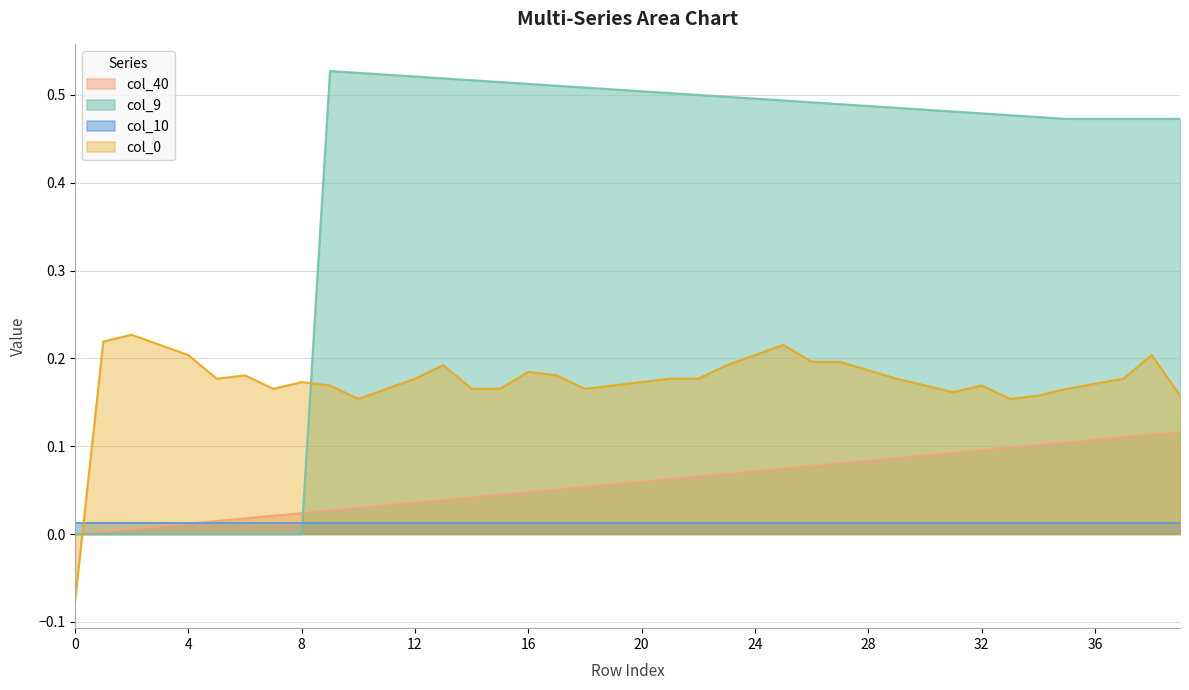

Which series has the largest total across all categories?

col_9